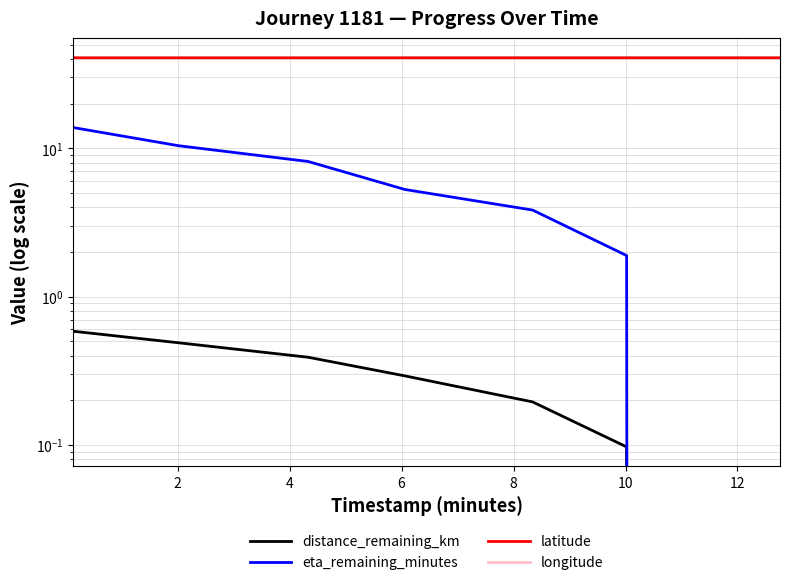

Between 10 and 12, which series saw the biggest shift?

eta_remaining_minutes